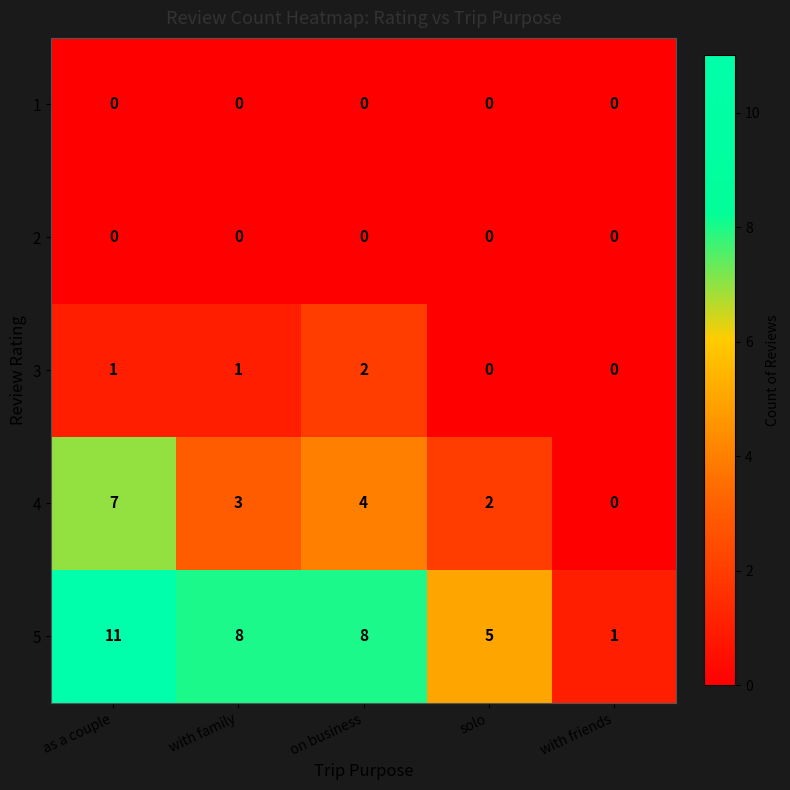

Which series has the widest spread of values?

5